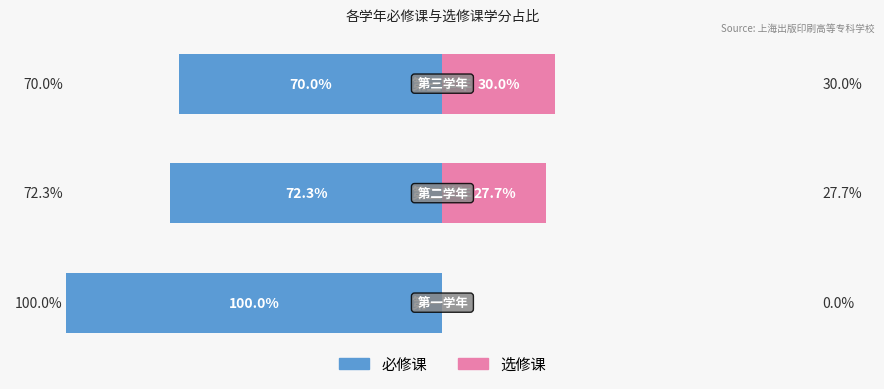

What is the difference between the maximum and minimum values in the 必修课 series?

30.0